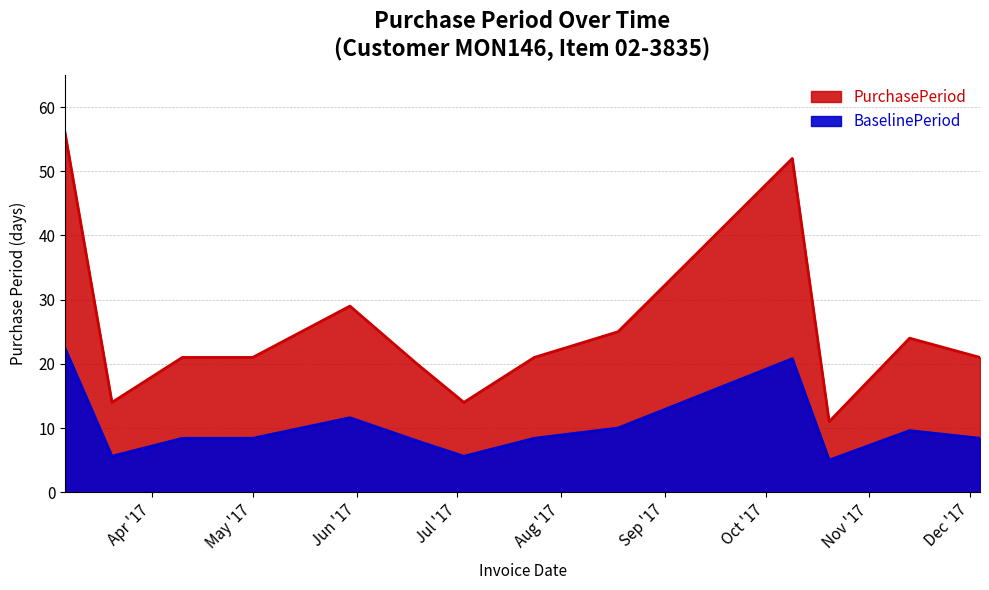

The chart shows a value of 21 at May '17. True or false?

True